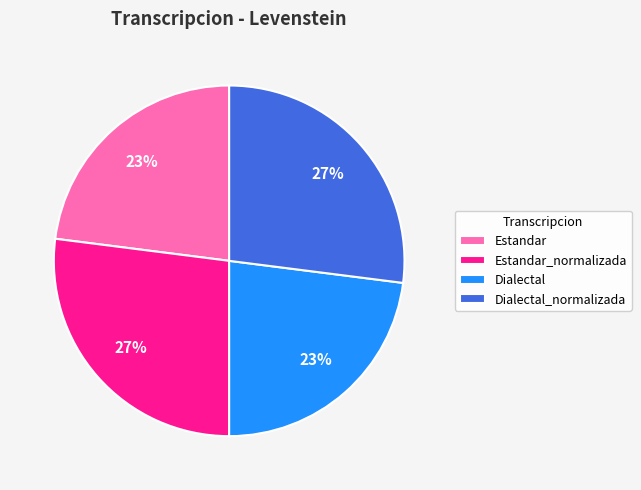

Is it true that Estandar is 23% of the pie?

True